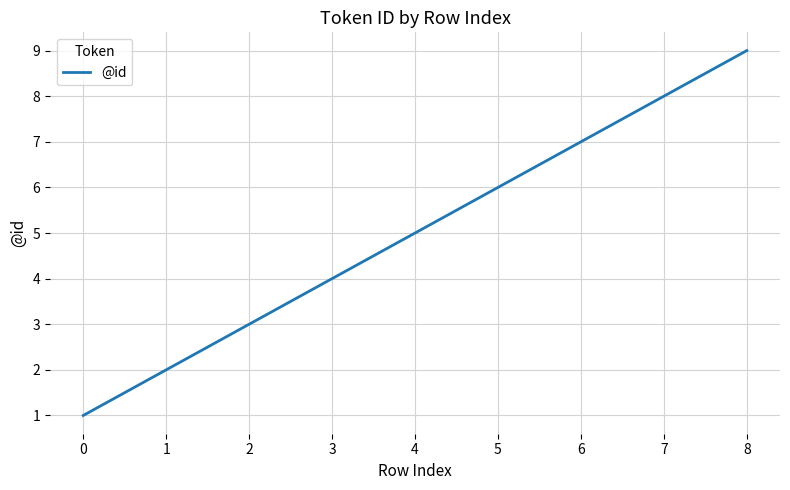

Is this an area chart (filled region under the line)?

No